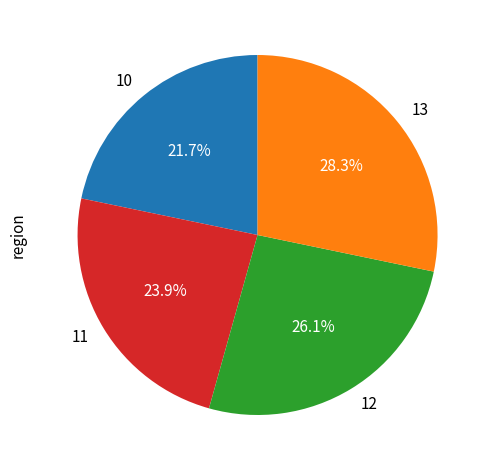

To the nearest percent, what percentage of the pie is 10?

22%